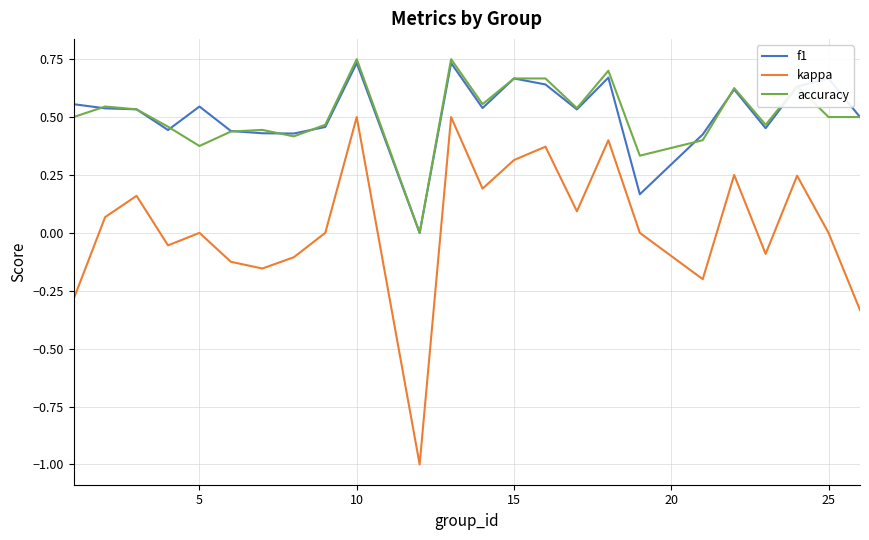

True or false: accuracy and kappa intersect in this chart.

False